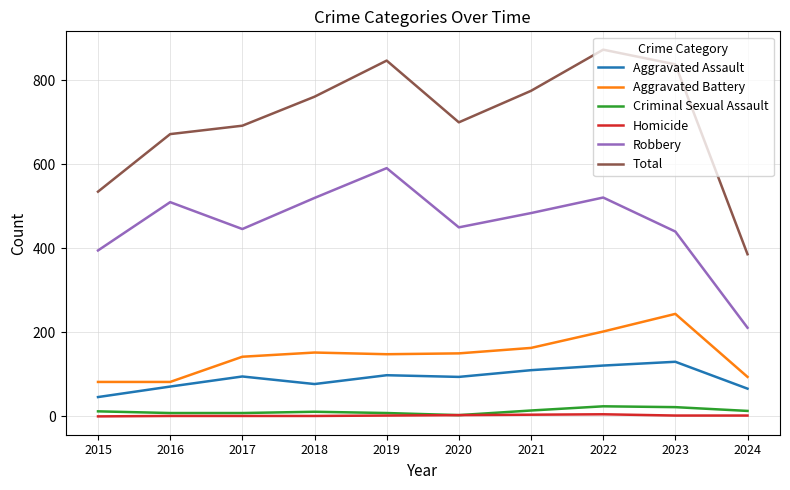

At which category does Robbery reach its first local peak?

2016